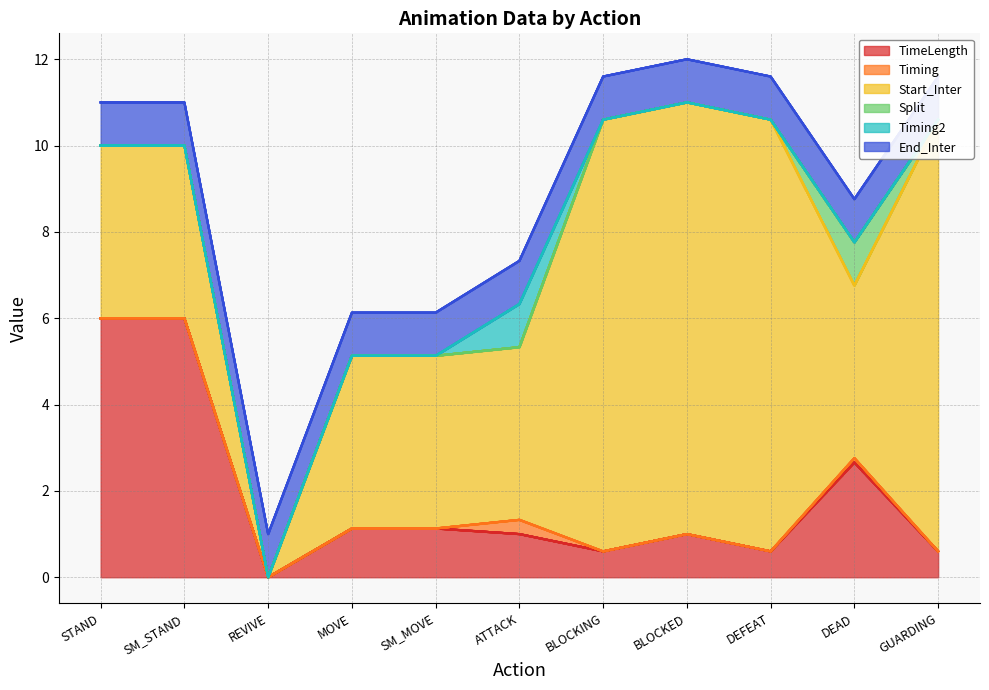

Rank the series by their maximum value, from lowest to highest.

Timing, Split, Timing2, End_Inter, TimeLength, Start_Inter